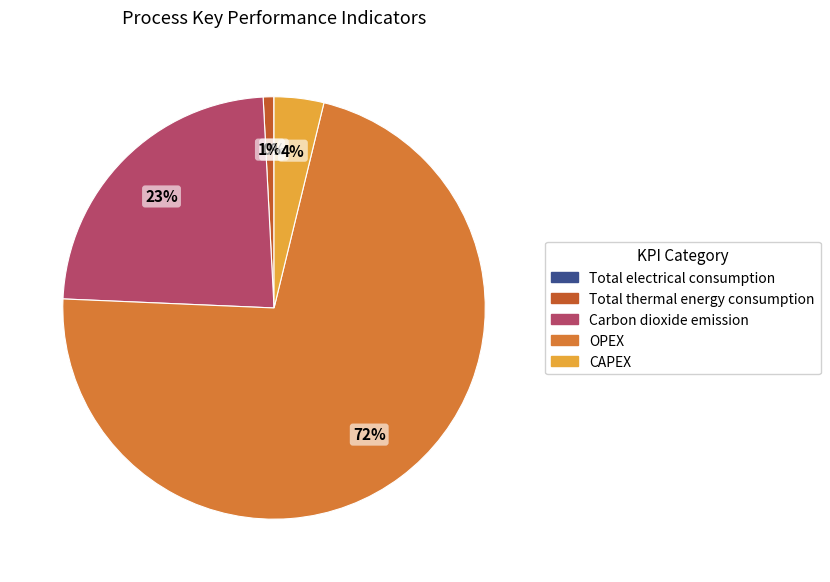

Which slice is the largest?

OPEX